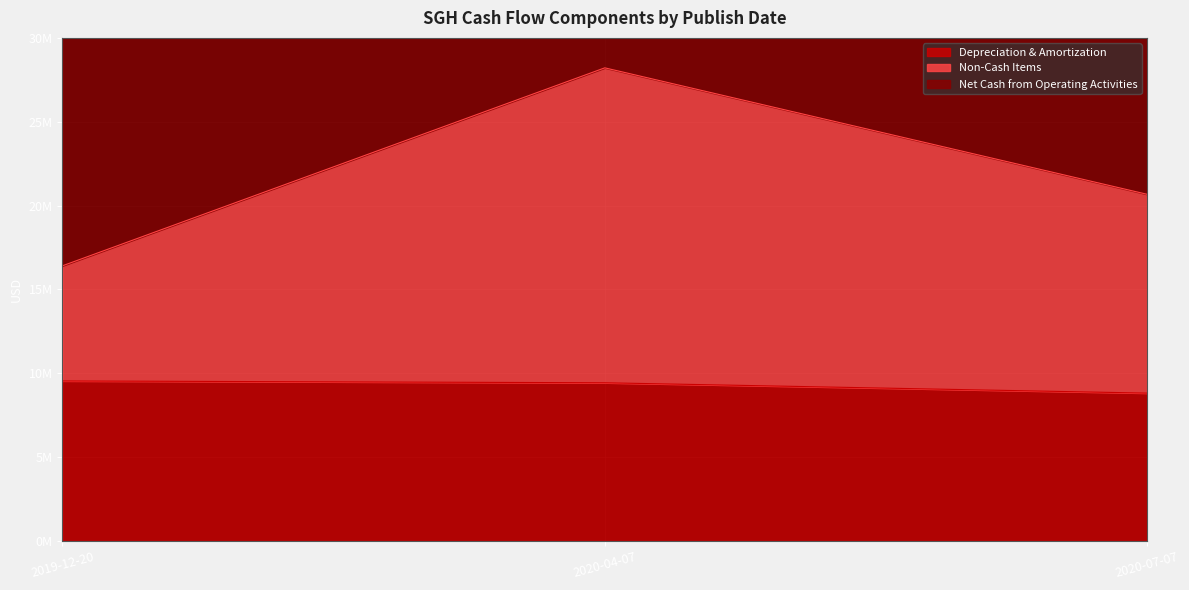

What is the label of the 1st point from the left?

2019-12-20